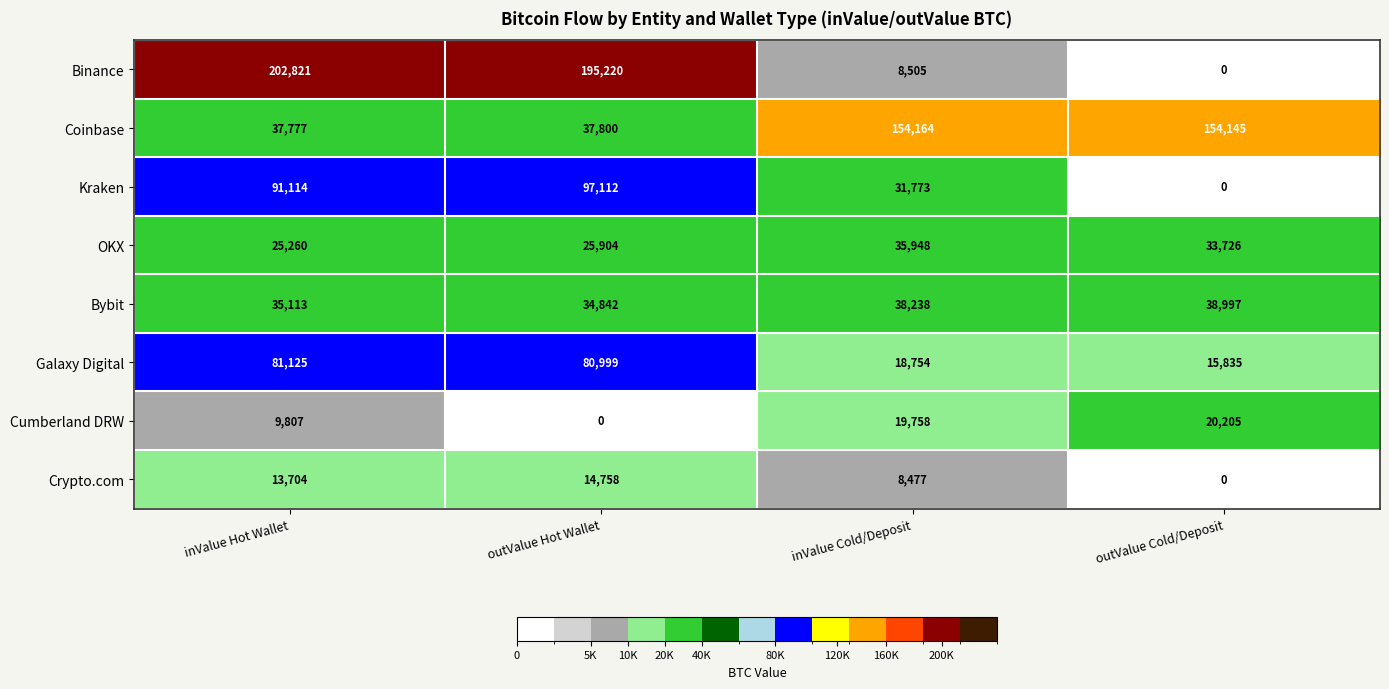

How many data points in OKX are less than 33726?

2